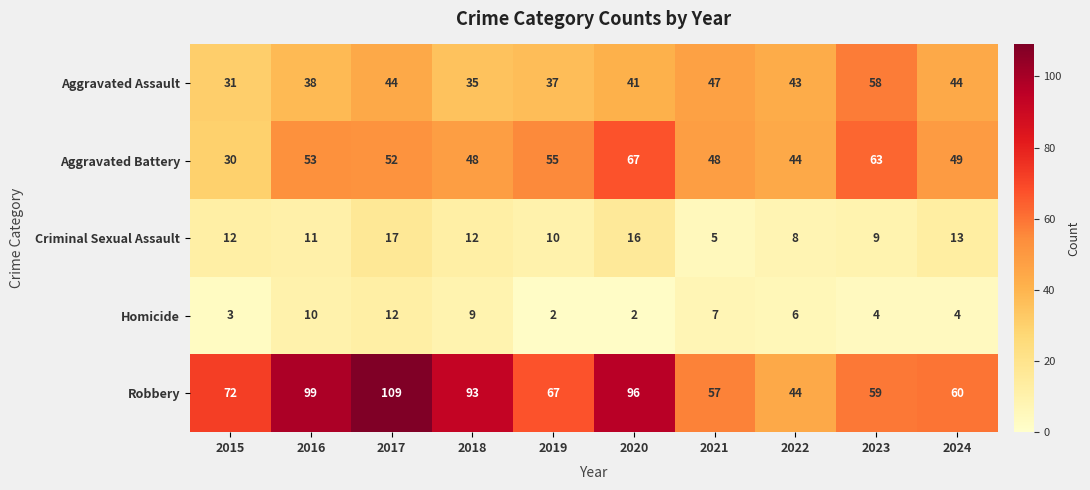

Which series changed the most between 2020 and 2023?

Robbery